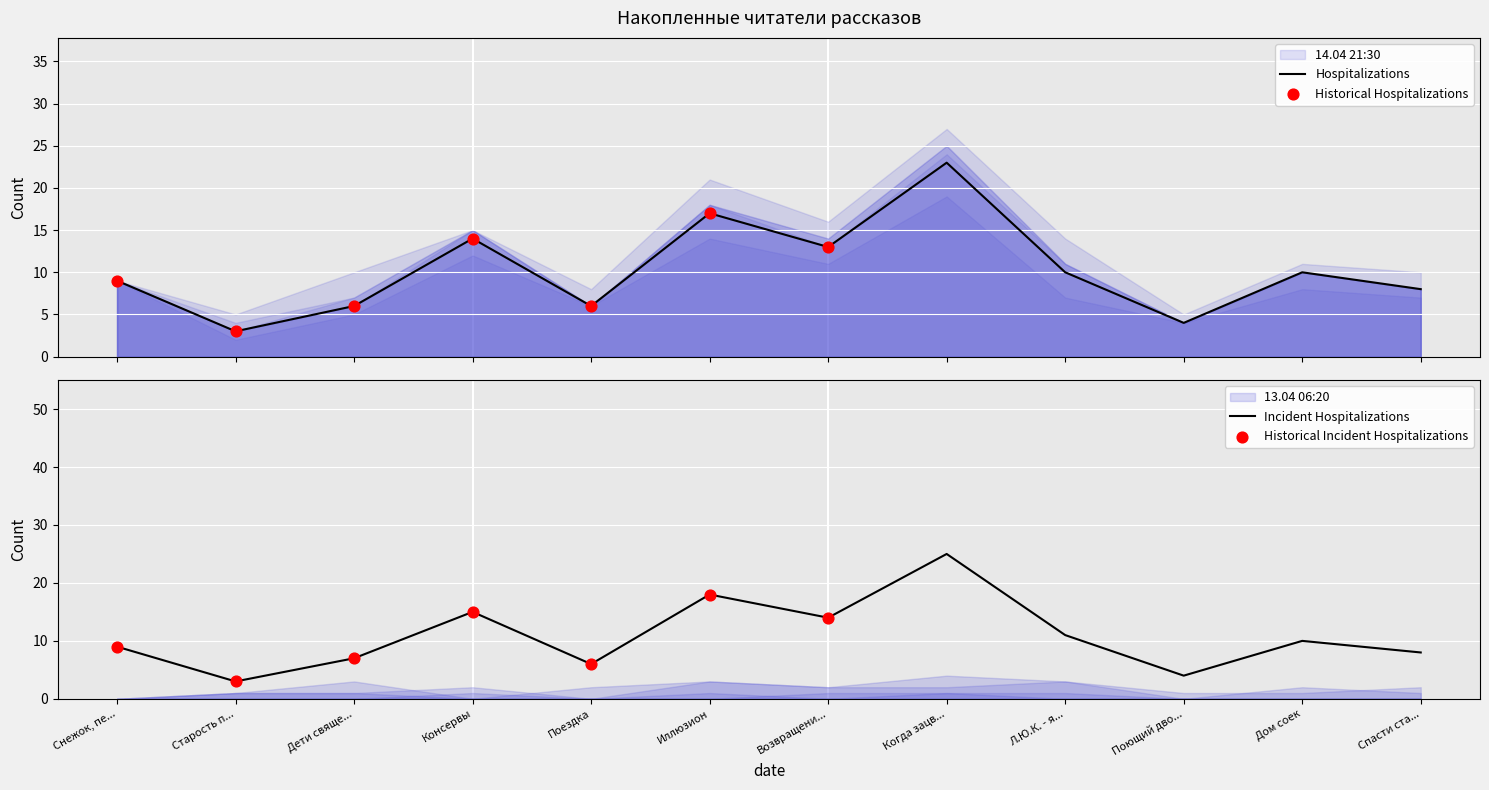

Which series has the widest spread of Y values?

14.04 21:30